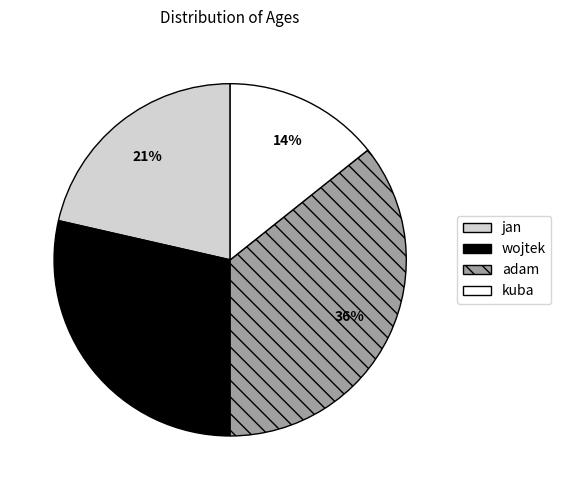

Between jan and kuba, which is larger?

jan